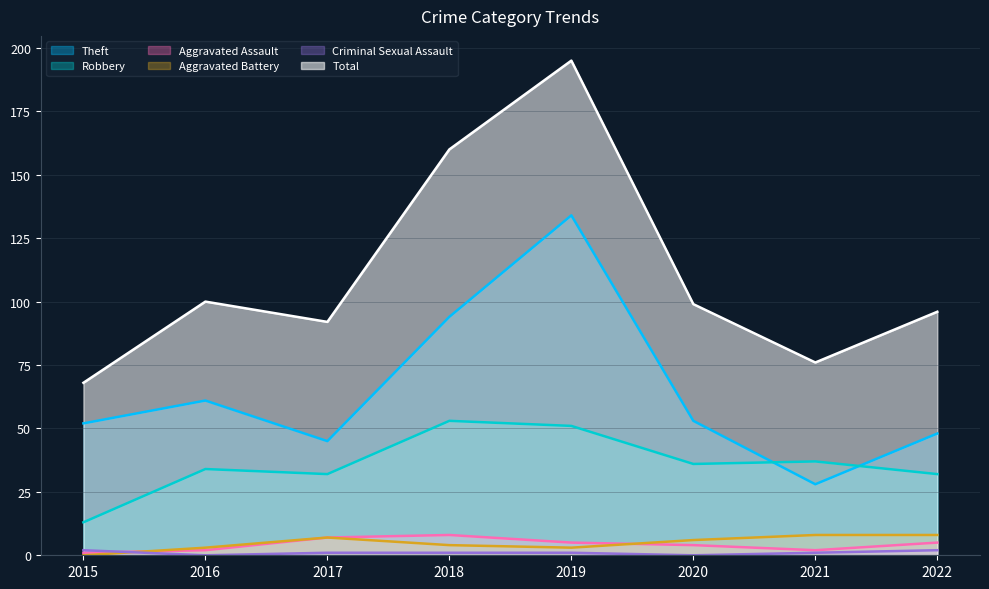

Count the Criminal Sexual Assault values in the range 1 to 2.

6